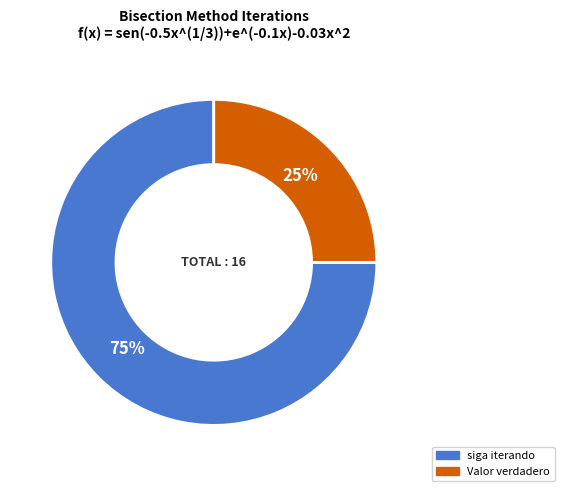

True or false: siga iterando accounts for 65% of the total.

False